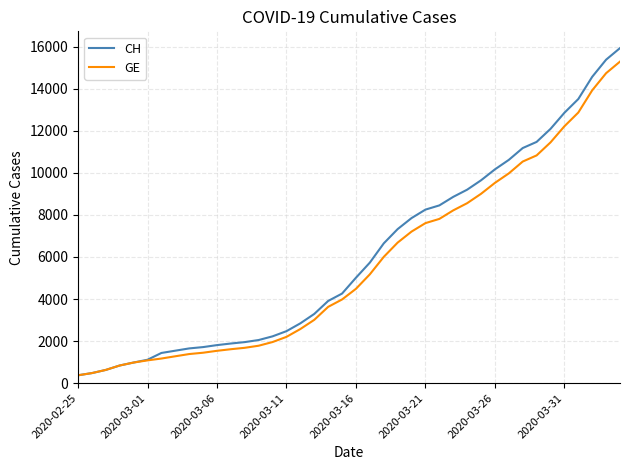

What is the greatest value displayed?

15926